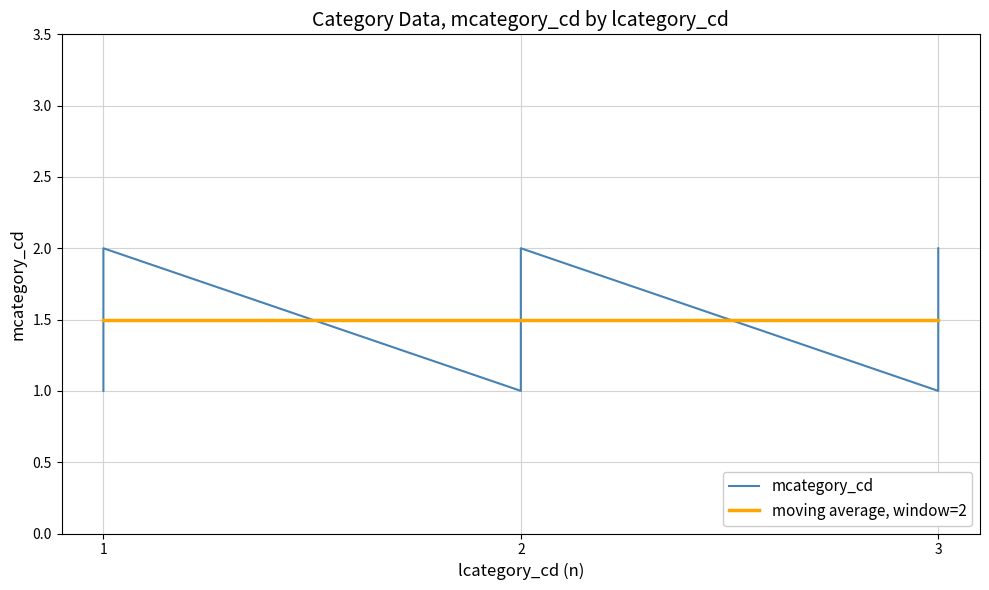

Does the chart display data point markers on the line(s)?

No